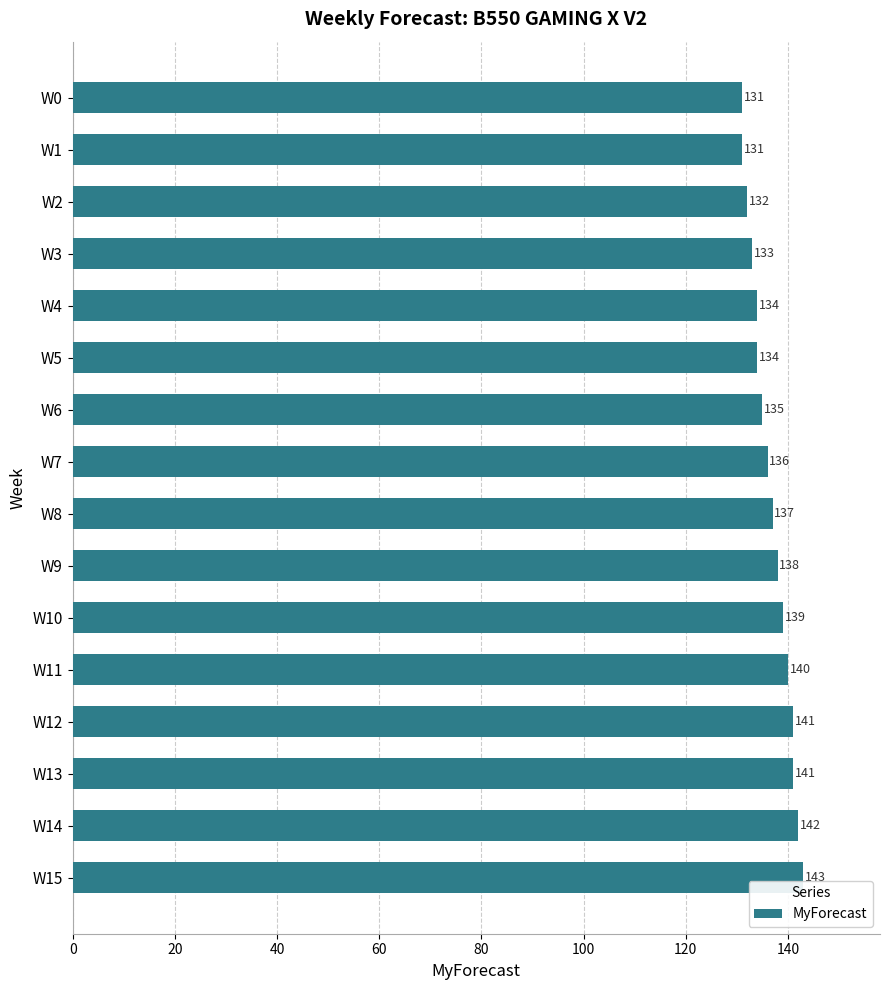

What is the difference between the maximum and minimum values?

12